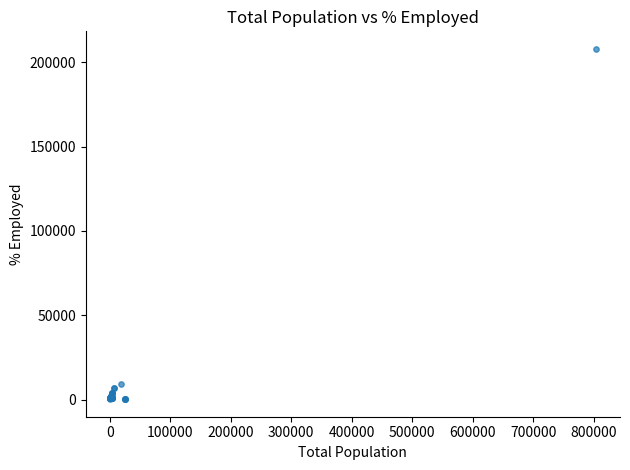

What Y value in the scatter plot is closest to 104096?

9418